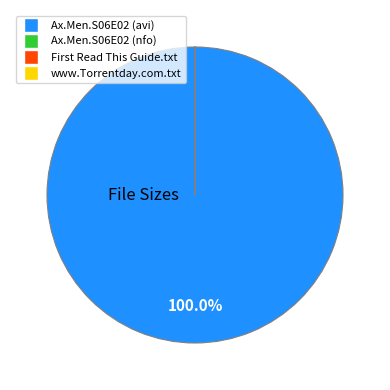

Is there a majority slice in this chart?

Yes